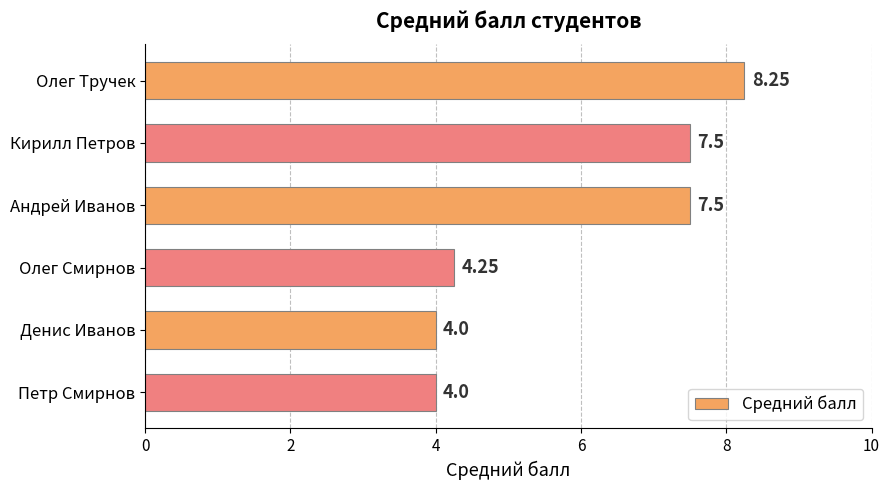

What is the label of the 2nd bar from the bottom?

Денис Иванов